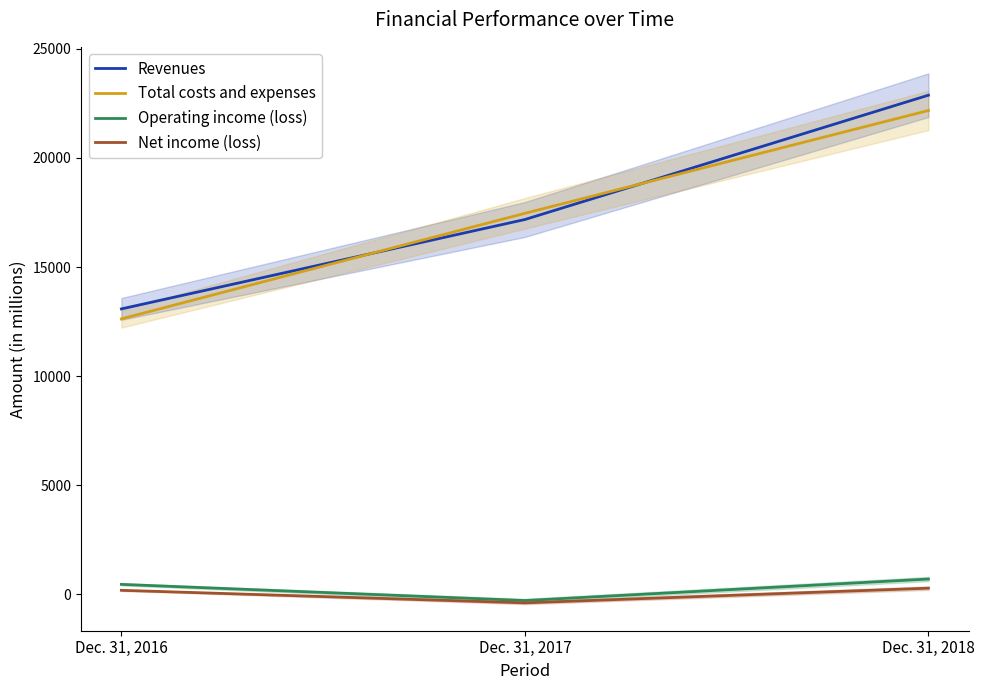

At Dec. 31, 2016, list the series in order from smallest to largest.

Net income (loss), Operating income (loss), Total costs and expenses, Revenues